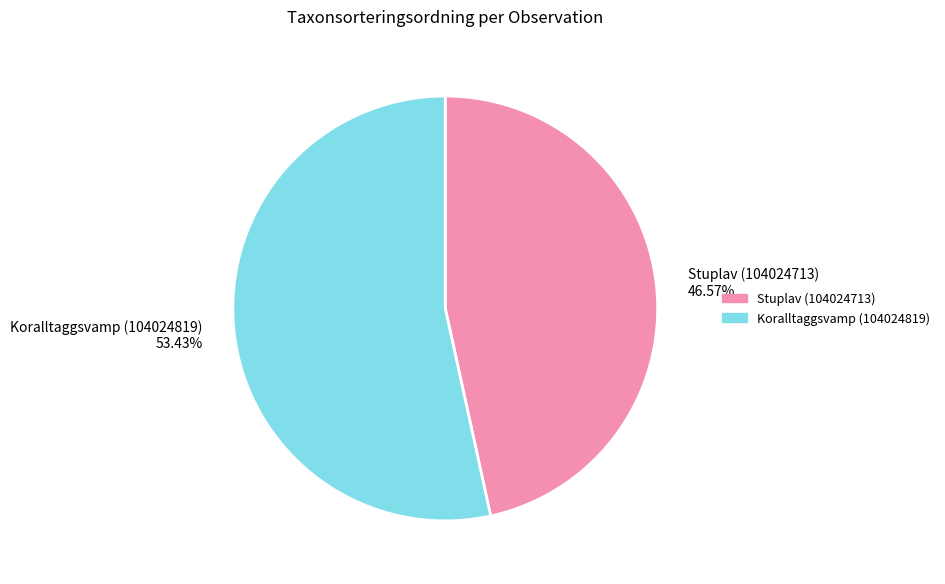

Between Stuplav (104024713) and Koralltaggsvamp (104024819), which is larger?

Koralltaggsvamp (104024819)